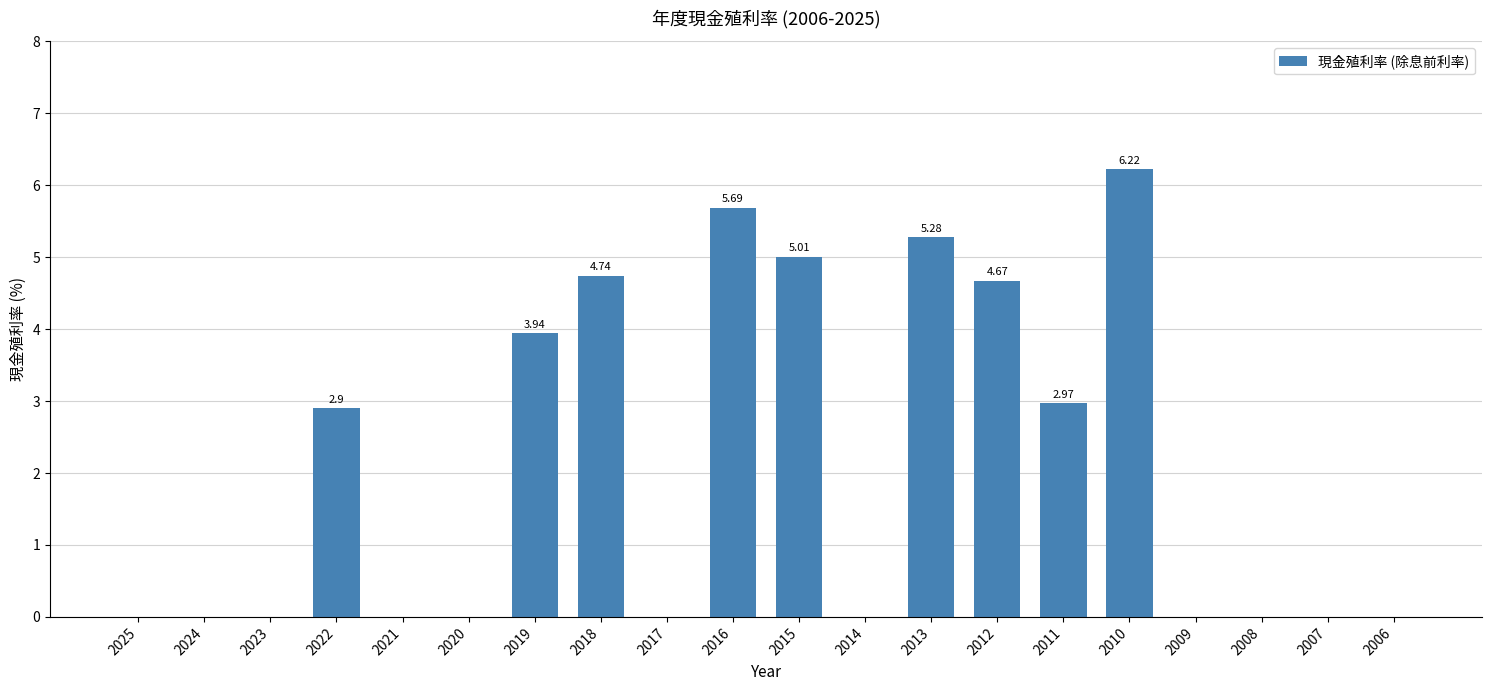

How many data points does each series have?

20